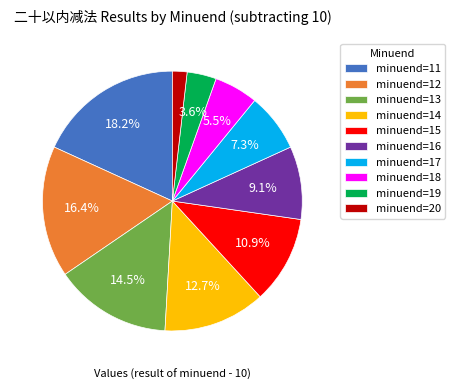

How much of the chart is everything except minuend=19?

96.4%